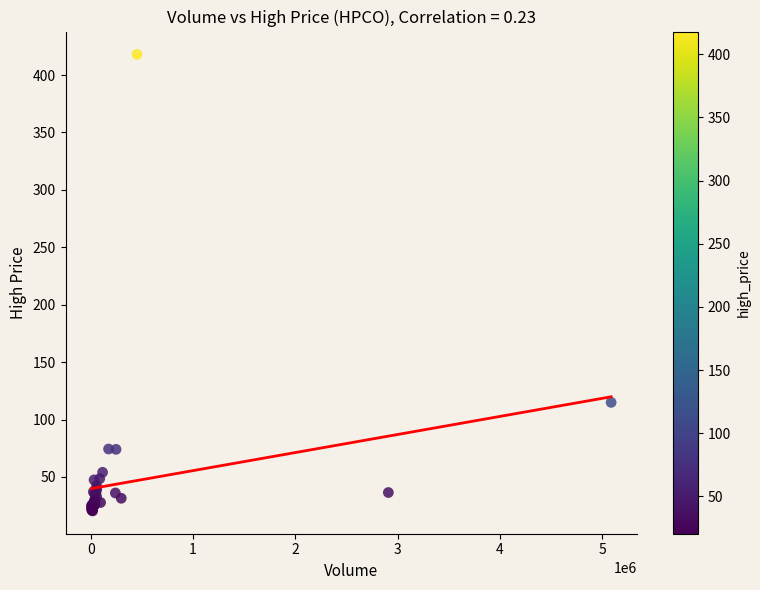

What Y value in the scatter plot is closest to 219?

114.9